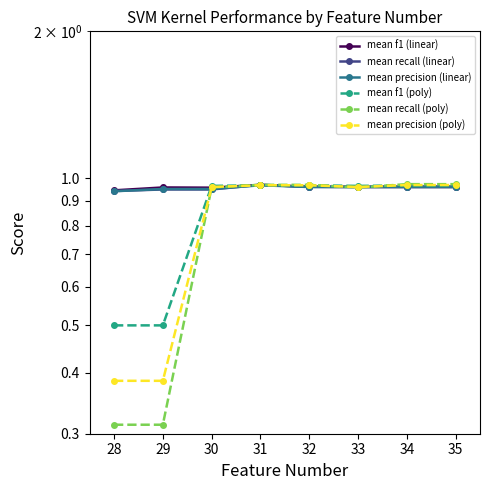

Is the value of mean recall (linear) at 34 greater than the value of mean f1 (poly) at 31?

No